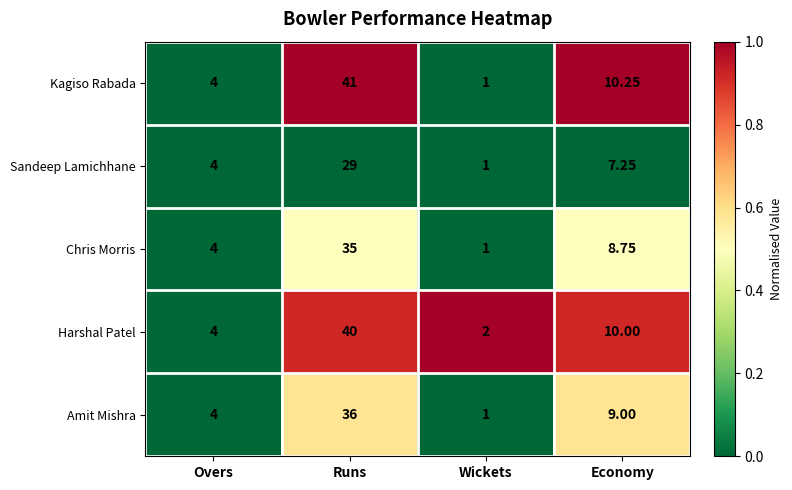

At which label does Sandeep Lamichhane reach its minimum?

Wickets